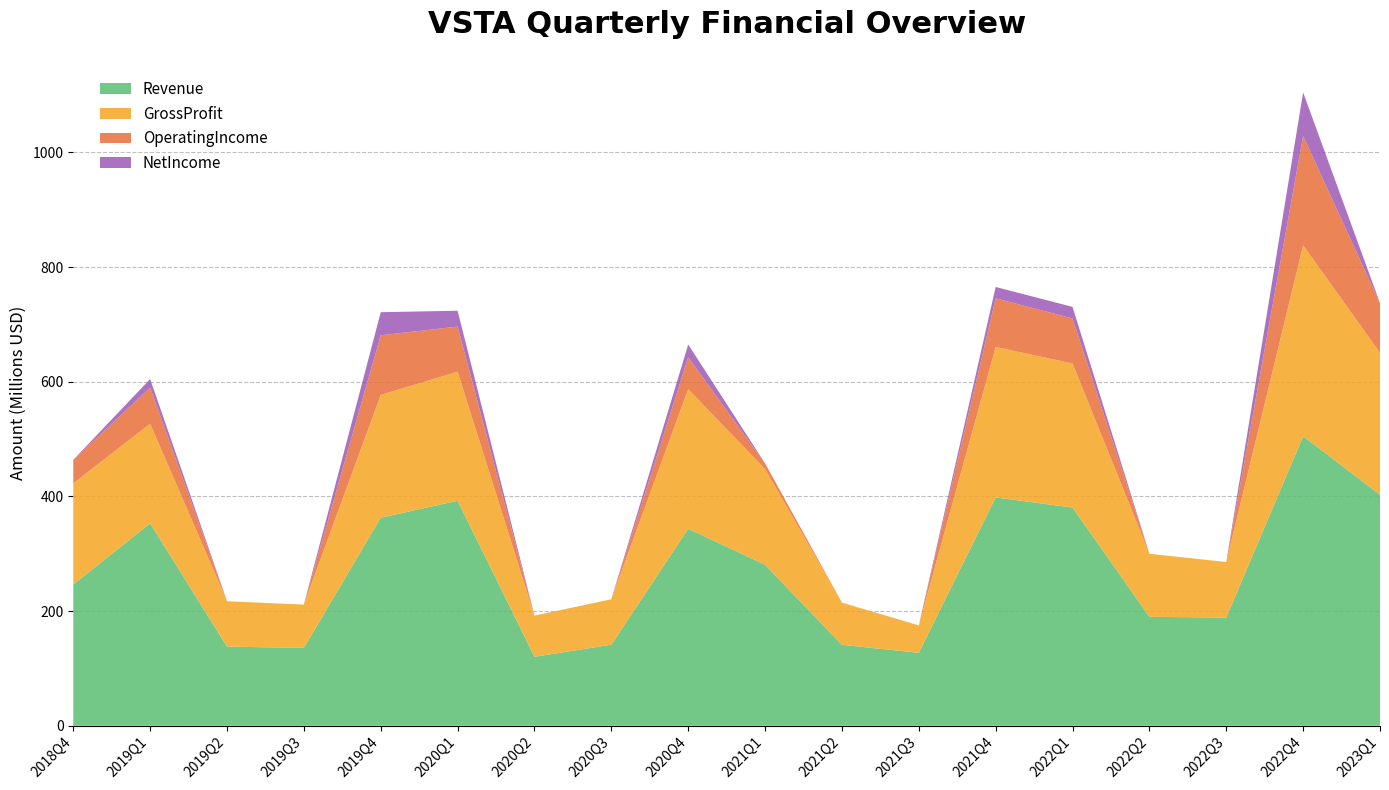

Reading left to right, extract all data points from this chart.

Revenue: 246361000	353054000	137970000	135811000	362848000	392418000	120233000	141415000	343562000	280832000	141135000	127192000	398260000	380581000	189956000	188724000	505019000	402835000
GrossProfit: 176458000	173760000	79207000	75520000	214147000	225085000	71811000	79185000	243544000	166850000	73588000	47811000	262341000	251344000	109990000	96869000	332942000	247709000
OperatingIncome: 40994000	62981000	-42991000	-45246000	104009000	78751000	-54340000	-39166000	55559000	9932000	-60889000	-81840000	84916000	78462000	-58486000	-32234000	190783000	86464000
NetIncome: -1040000	14855000	-54773000	-61097000	40306000	27645000	-54938000	-40606000	22250000	-5517000	-62197000	-70821000	19781000	20190000	-74661000	-75994000	75892000	-2224000